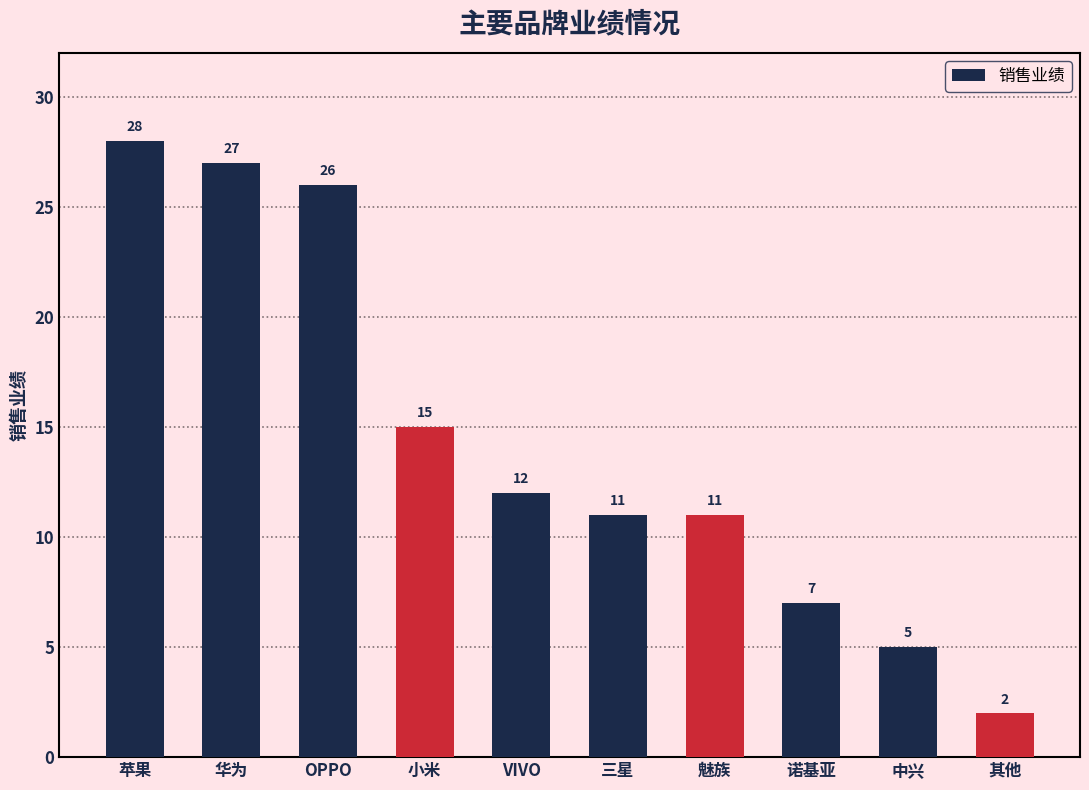

What is the sum of all values?

144